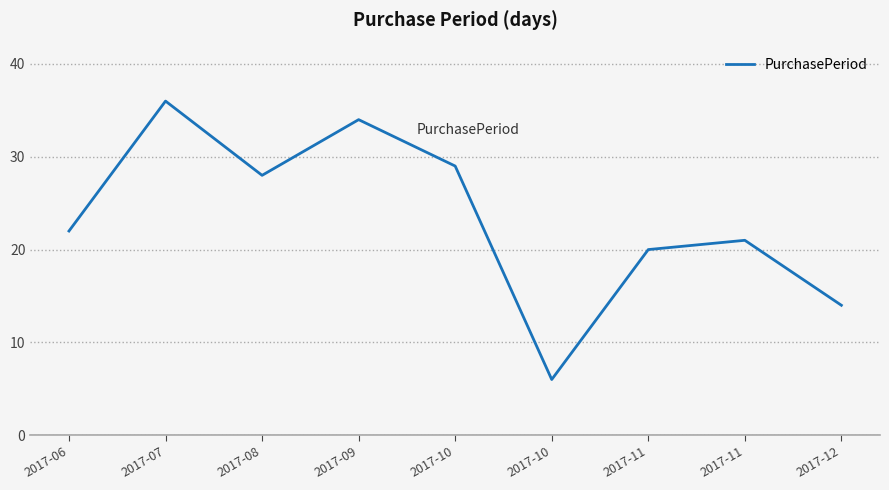

The chart shows a value of 21 at 2017-11. True or false?

True